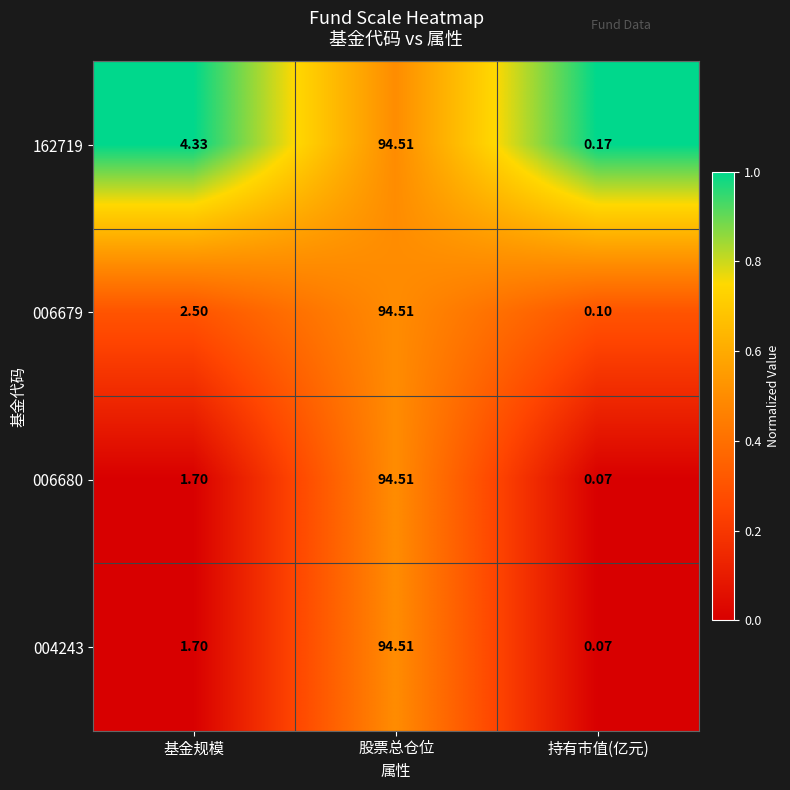

At which label is 006679 closest to 47?

基金规模